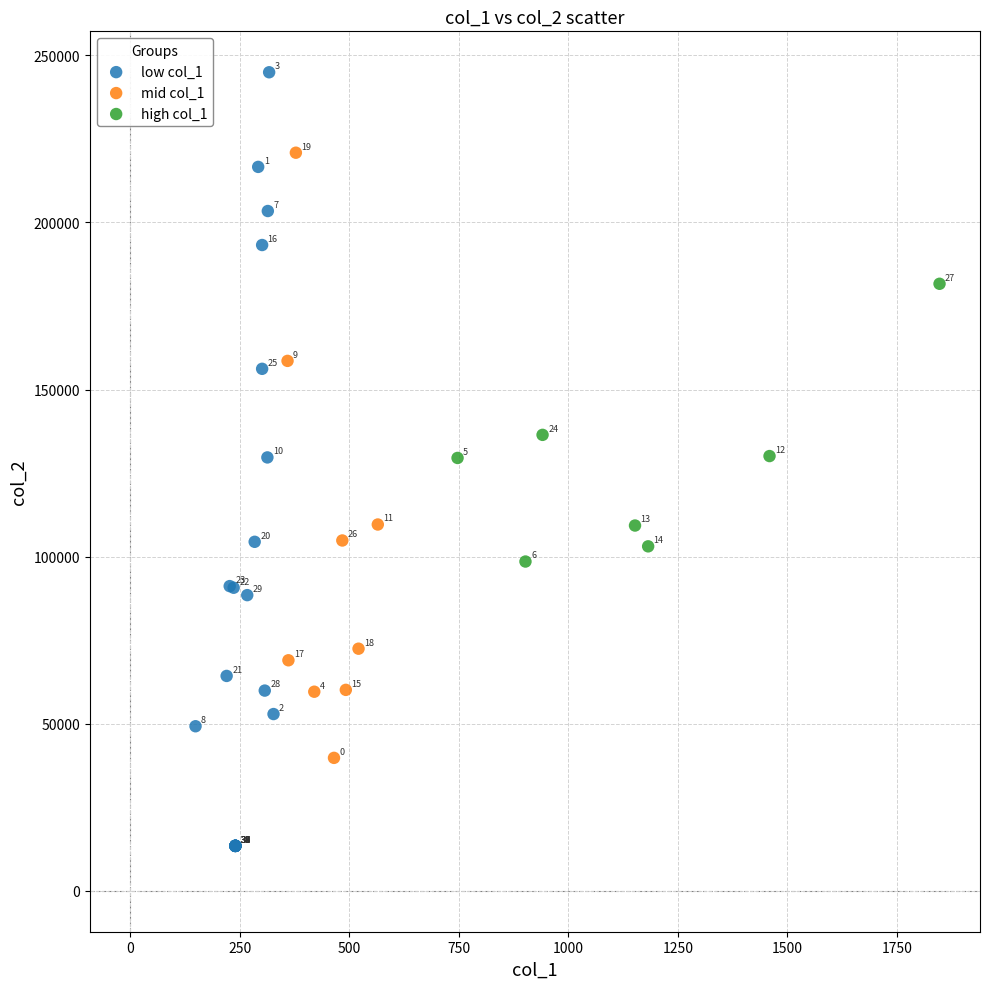

Which series reaches the maximum Y coordinate?

low col_1